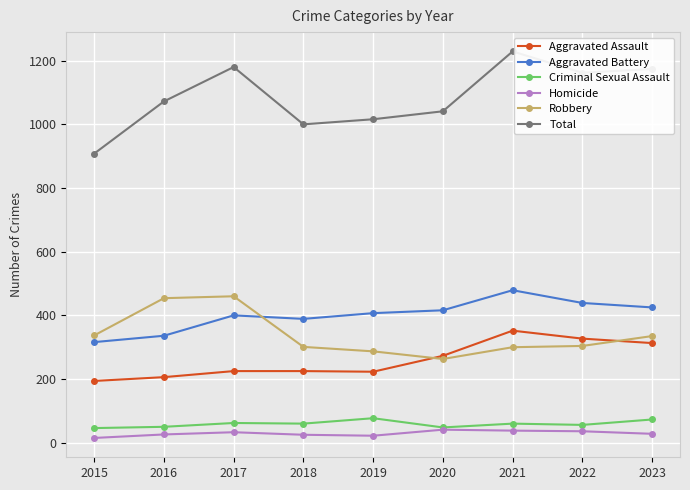

True or false: Homicide has a value of 36 at 2022.

True